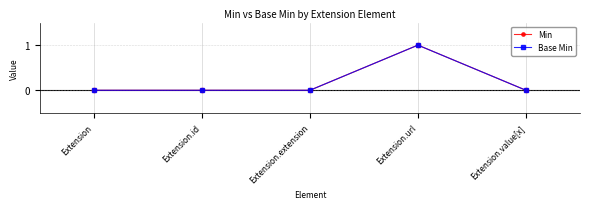

Is the value of Min at Extension.url greater than the value of Base Min at Extension.id?

Yes